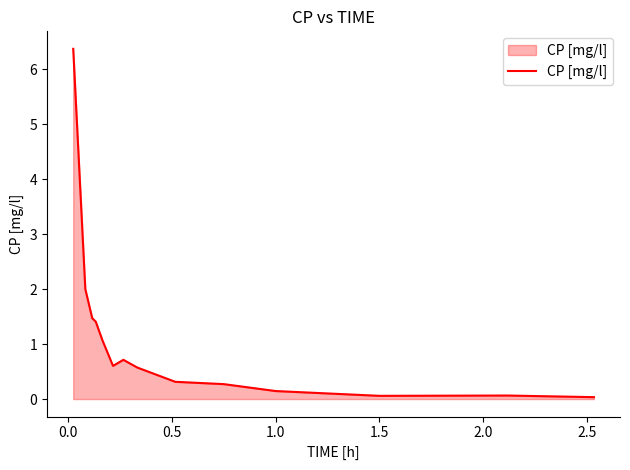

What is the greatest value displayed?

6.4